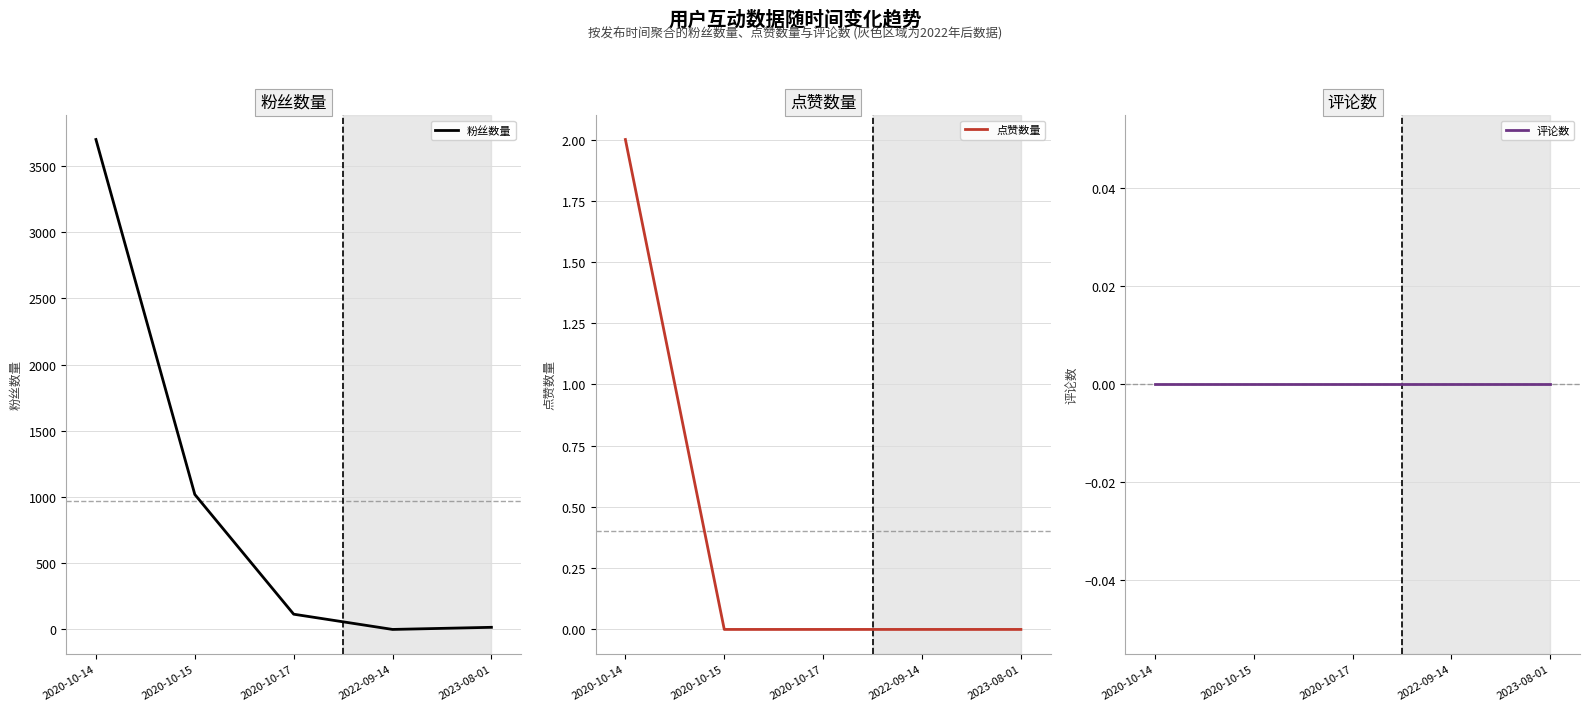

At which category is the sum across all series the highest?

2020-10-14